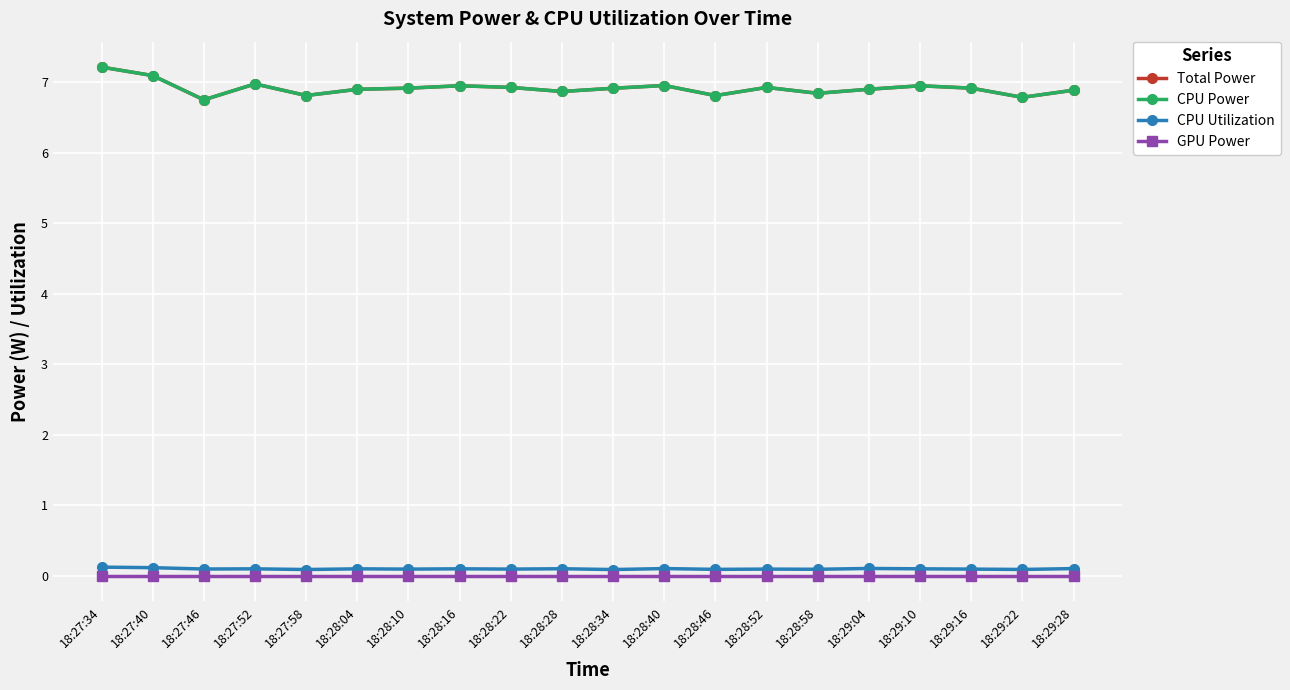

True or false: GPU Power and Total Power cross at least once.

False